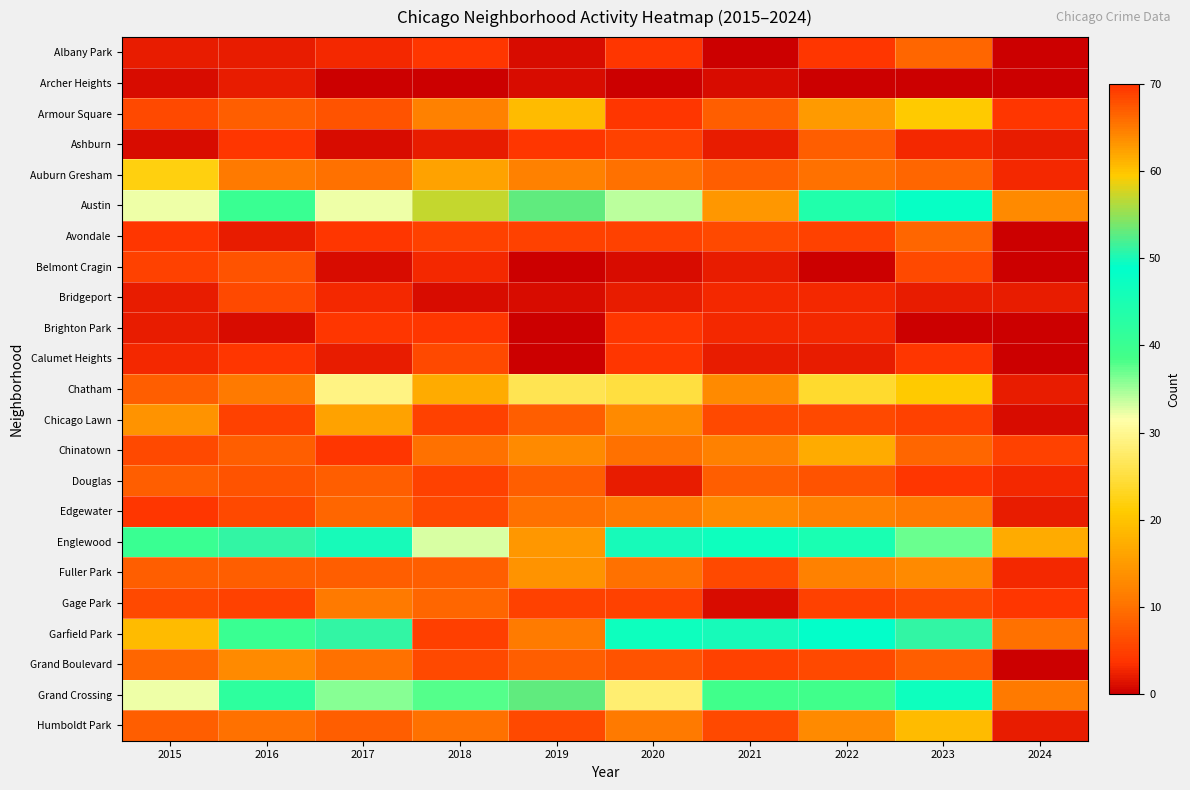

Rank the series at 2021 from highest to lowest value.

Albany Park, Austin, Garfield Park, Englewood, Grand Crossing, Chatham, Edgewater, Chinatown, Armour Square, Auburn Gresham, Douglas, Avondale, Chicago Lawn, Fuller Park, Humboldt Park, Grand Boulevard, Bridgeport, Brighton Park, Ashburn, Belmont Cragin, Calumet Heights, Archer Heights, Gage Park